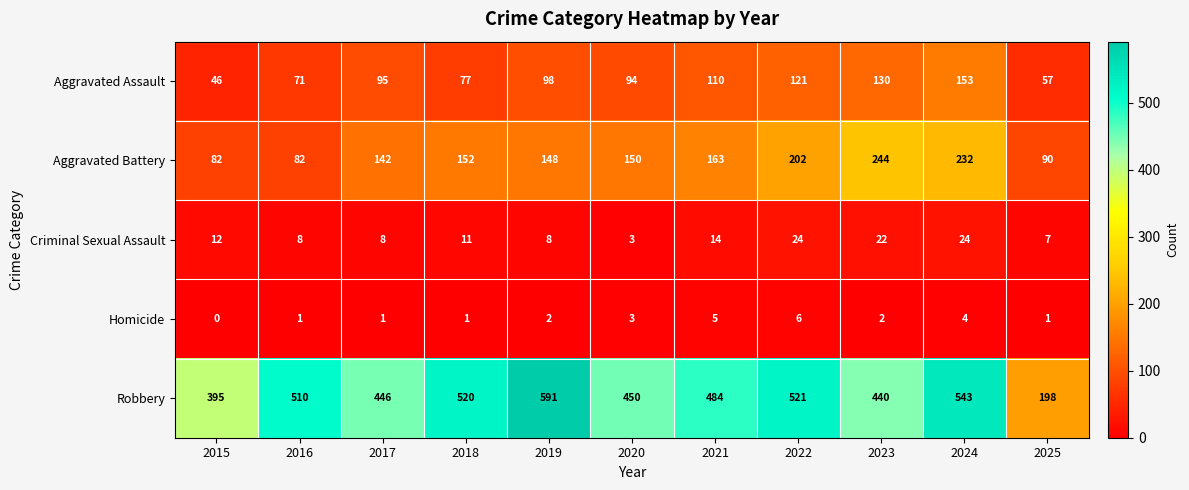

How many categories are shown in the chart?

11